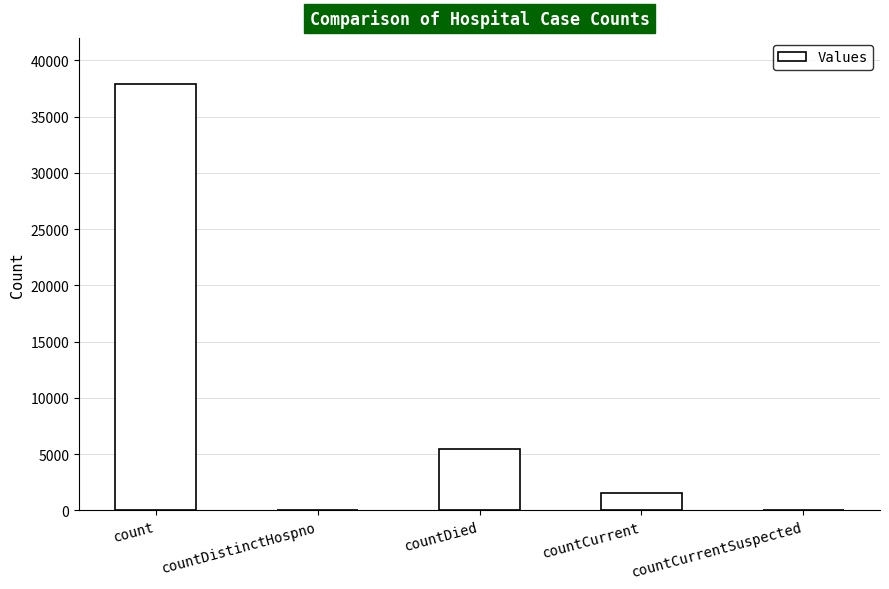

Reading left to right, transcribe all the data shown in this chart.

count=37857	countDistinctHospno=0	countDied=5458	countCurrent=1551	countCurrentSuspected=0